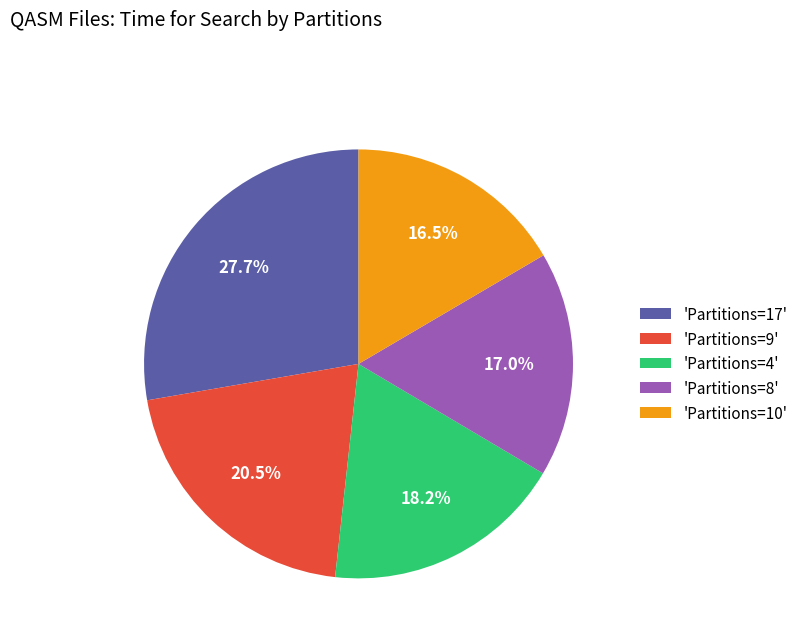

Which category has the biggest portion of the pie?

'Partitions=17'